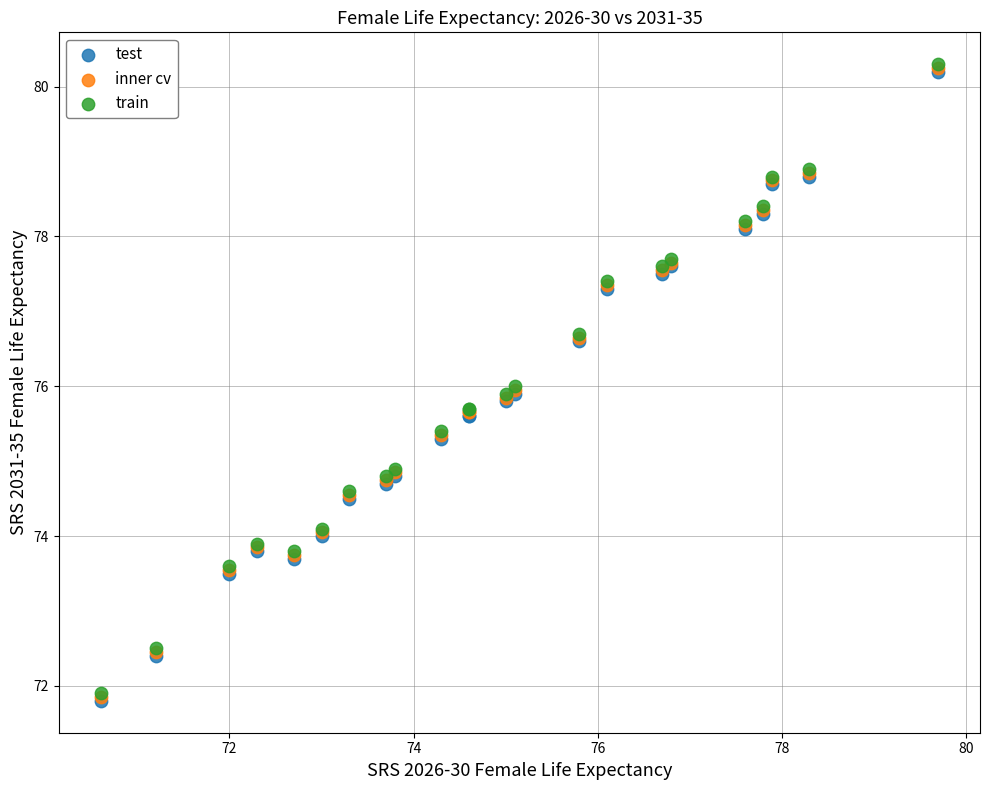

What are all the series names shown in the legend?

test, inner cv, train